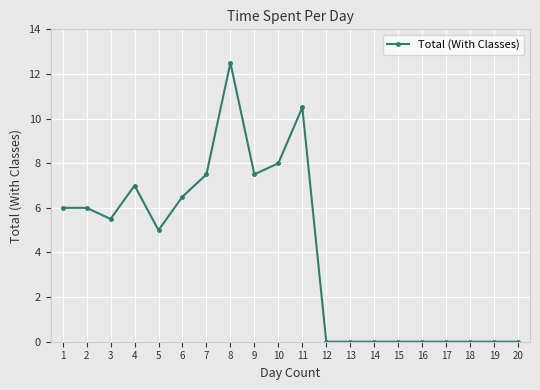

Which has a higher value, 13 or 5?

5